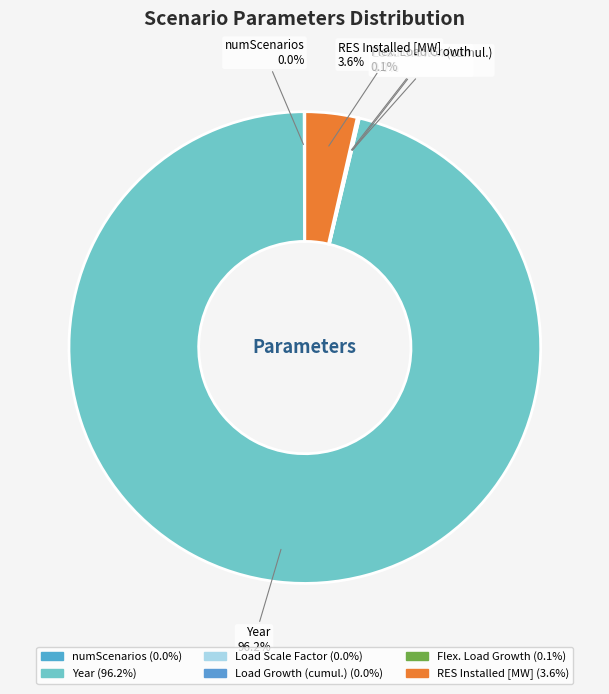

What is the largest slice in the pie chart?

Year